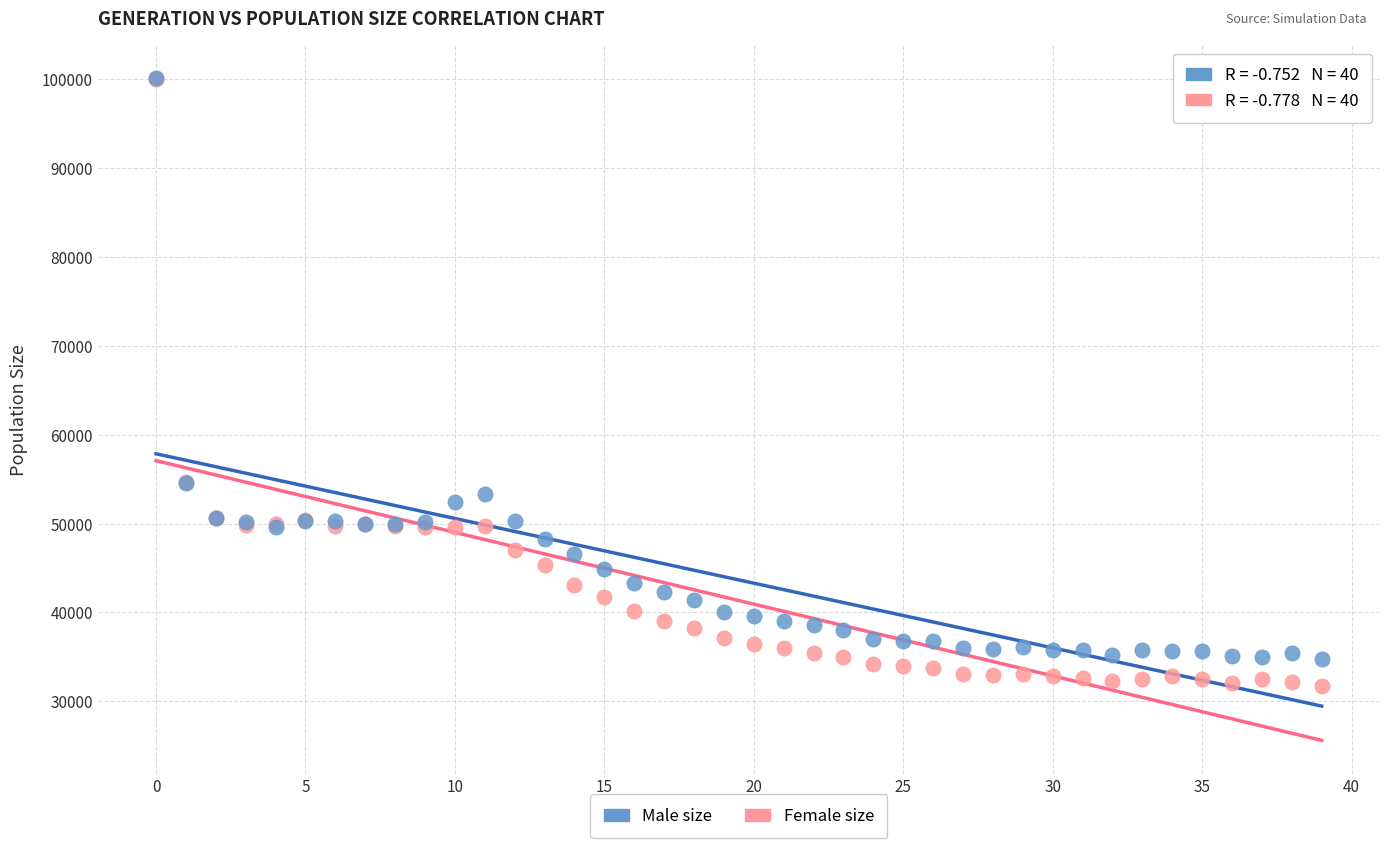

What are all the series names shown in the legend?

Male size, Female size